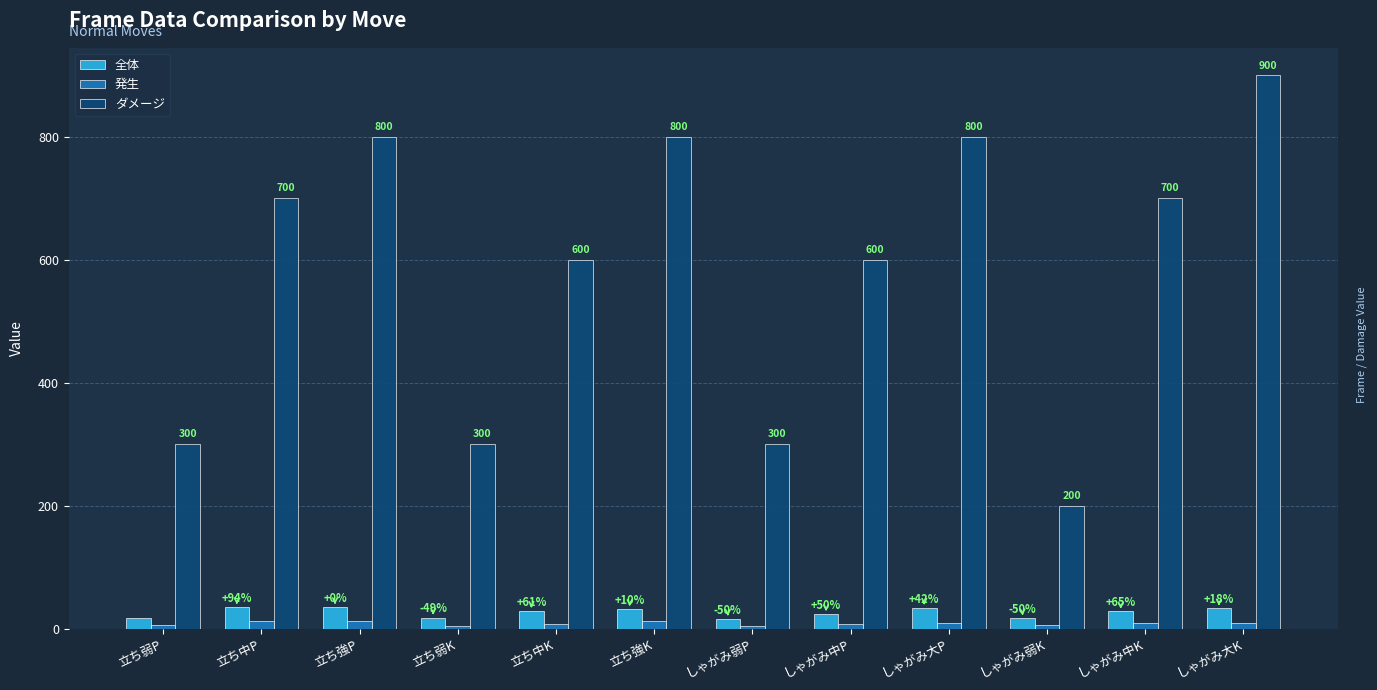

True or false: ダメージ has a value of 164 at 立ち強P.

False